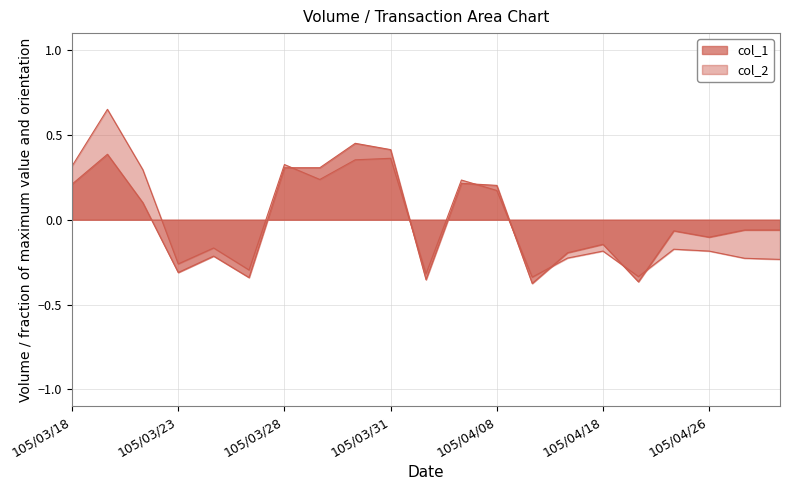

How many values in col_2 are below zero?

12